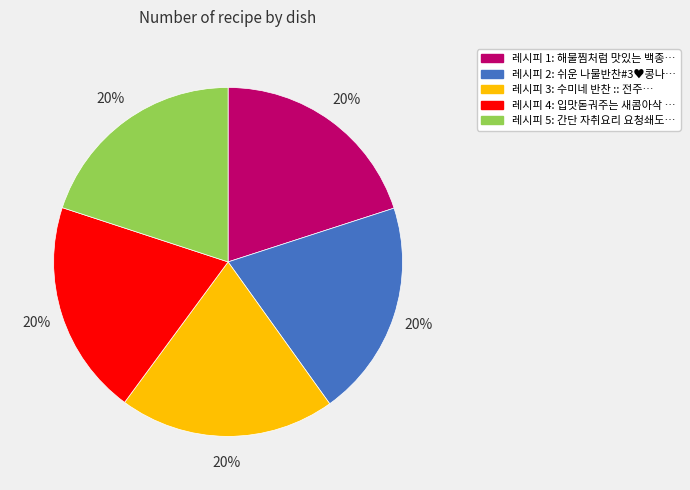

Is there any slice that represents more than half of the pie?

No